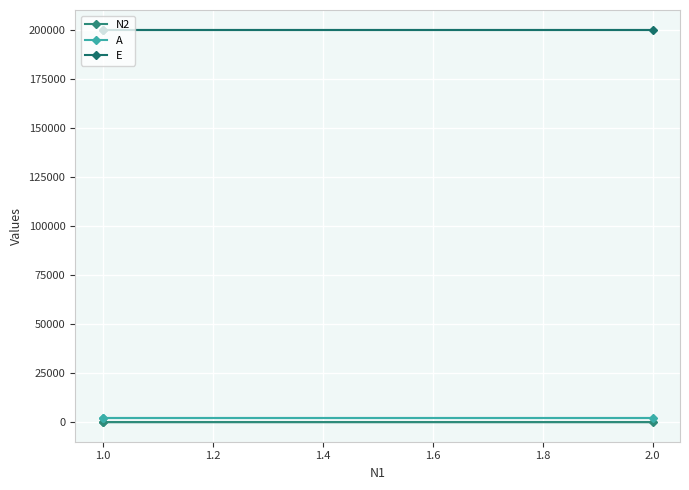

What is the value of the A point at the 2nd from the left?

2300